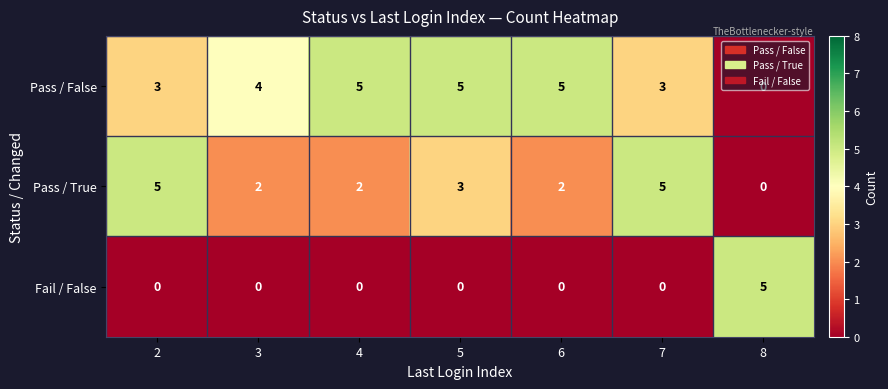

What is the difference between the maximum and minimum values in the Pass / True series?

5